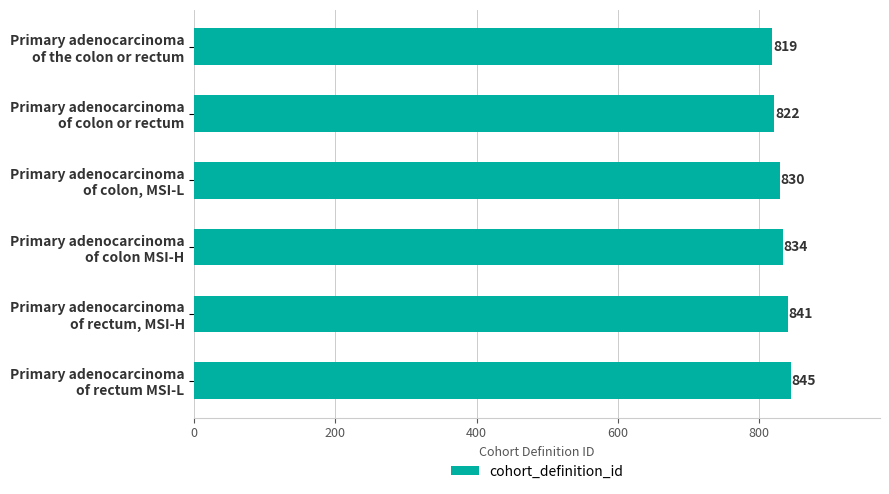

What is the average value?

832